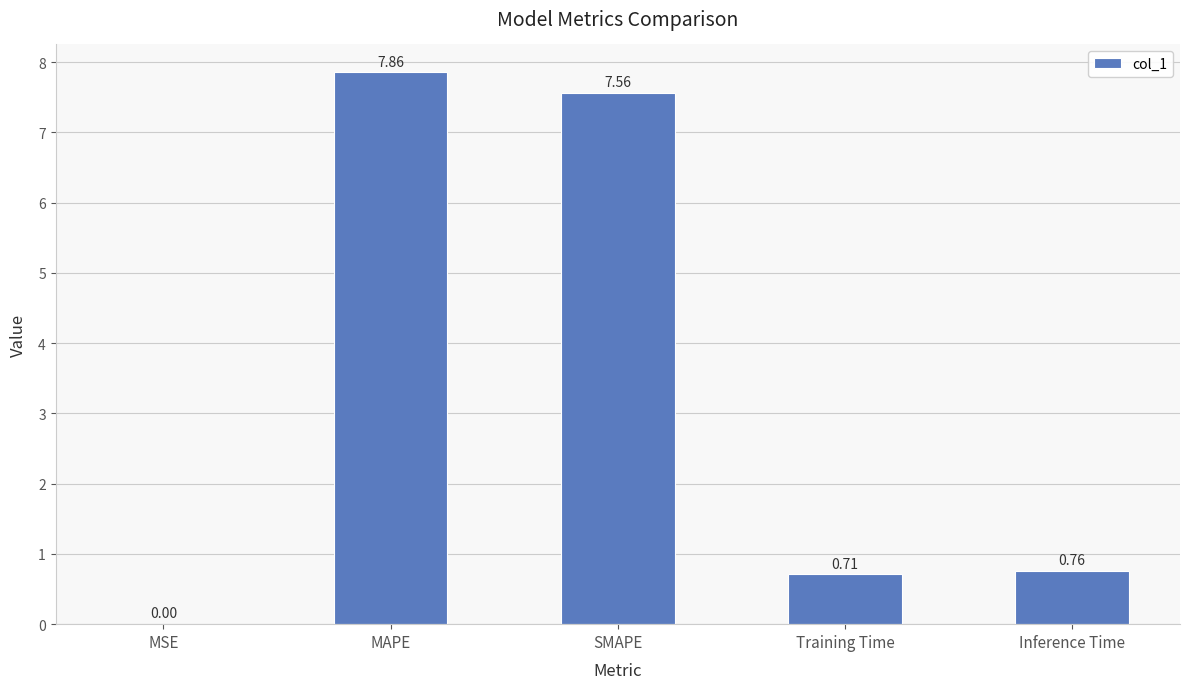

Are the bars grouped side by side (vs. stacked)?

No